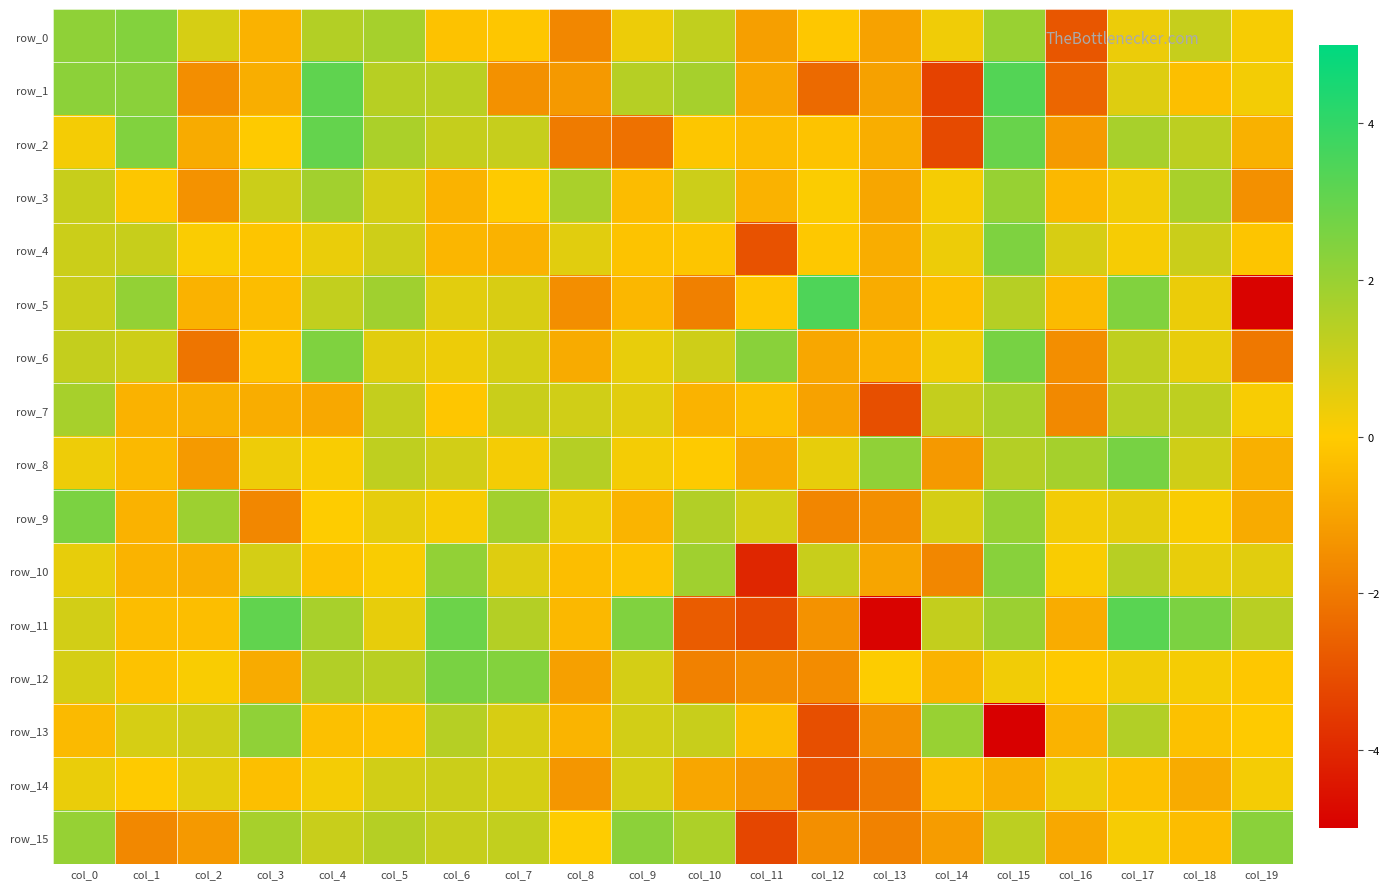

What is the total value across all series at col_7?

10.8